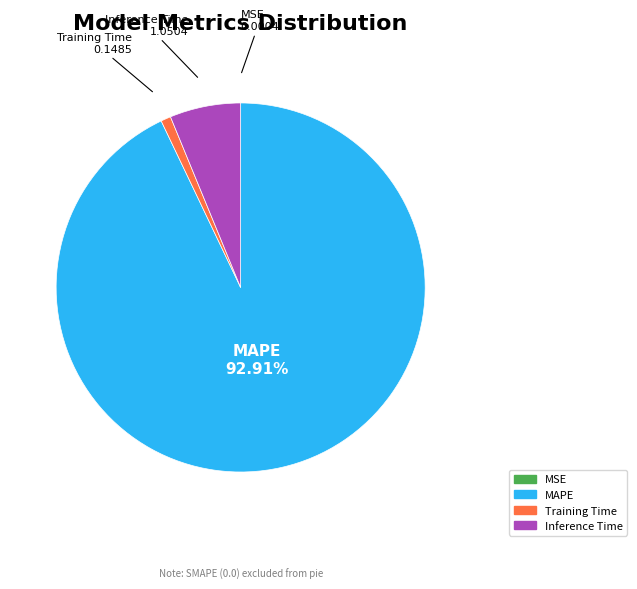

Does any single category account for the majority?

Yes